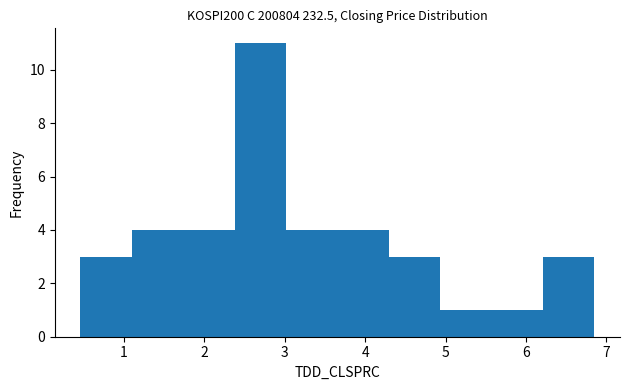

Reading left to right, list every bar in this chart as the range it spans on the x-axis followed by its height. Neither the bar edges nor the heights are printed on the chart, so give them approximately, as read against the axes.

0.5 to 1.1: 3
1.1 to 1.7: 4
1.7 to 2.4: 4
2.4 to 3.0: 11
3.0 to 3.7: 4
3.7 to 4.3: 4
4.3 to 4.9: 3
4.9 to 5.6: 1
5.6 to 6.2: 1
6.2 to 6.9: 3